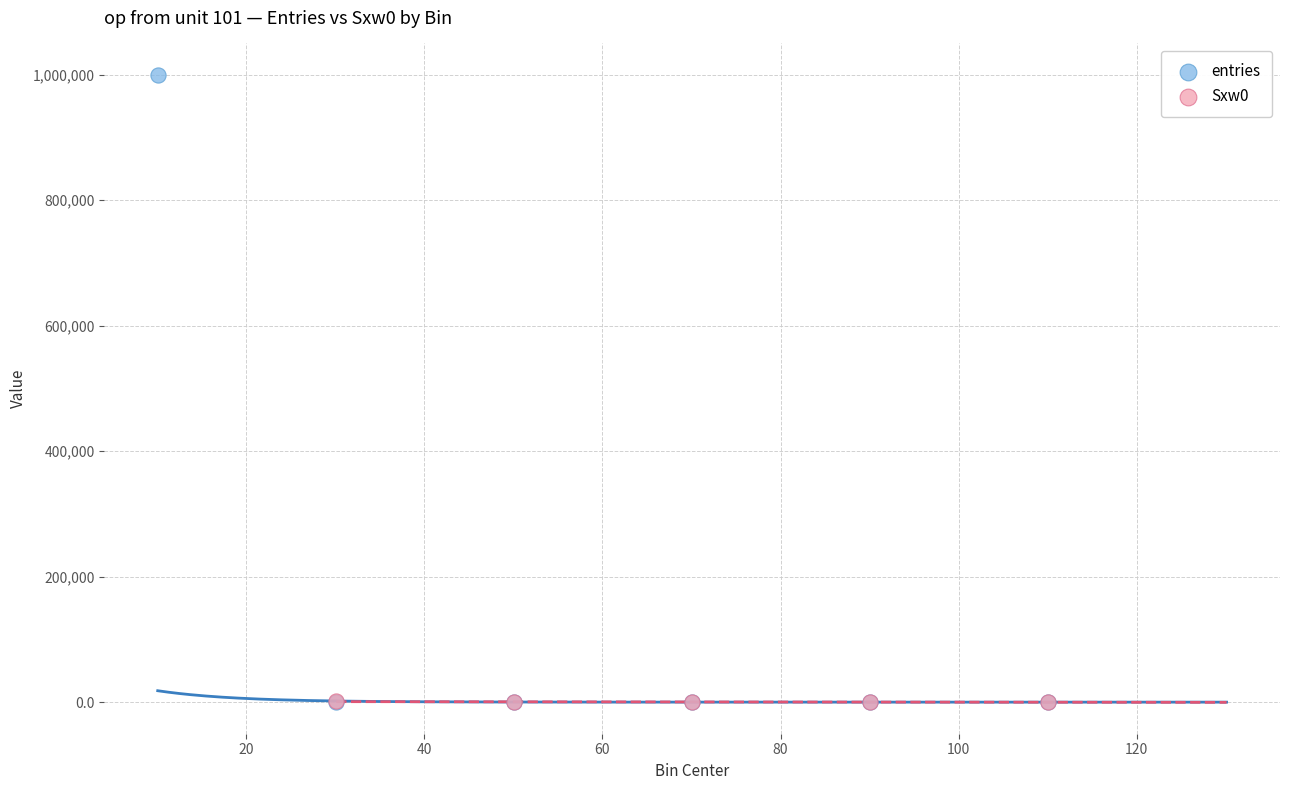

Which series has the largest Y range (max minus min)?

entries